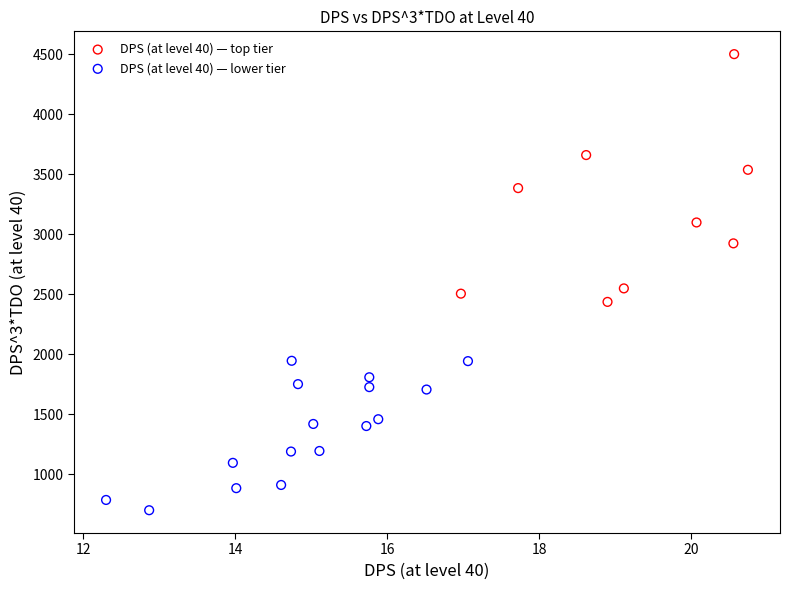

Which series has the widest spread of Y values?

DPS (at level 40) — top tier